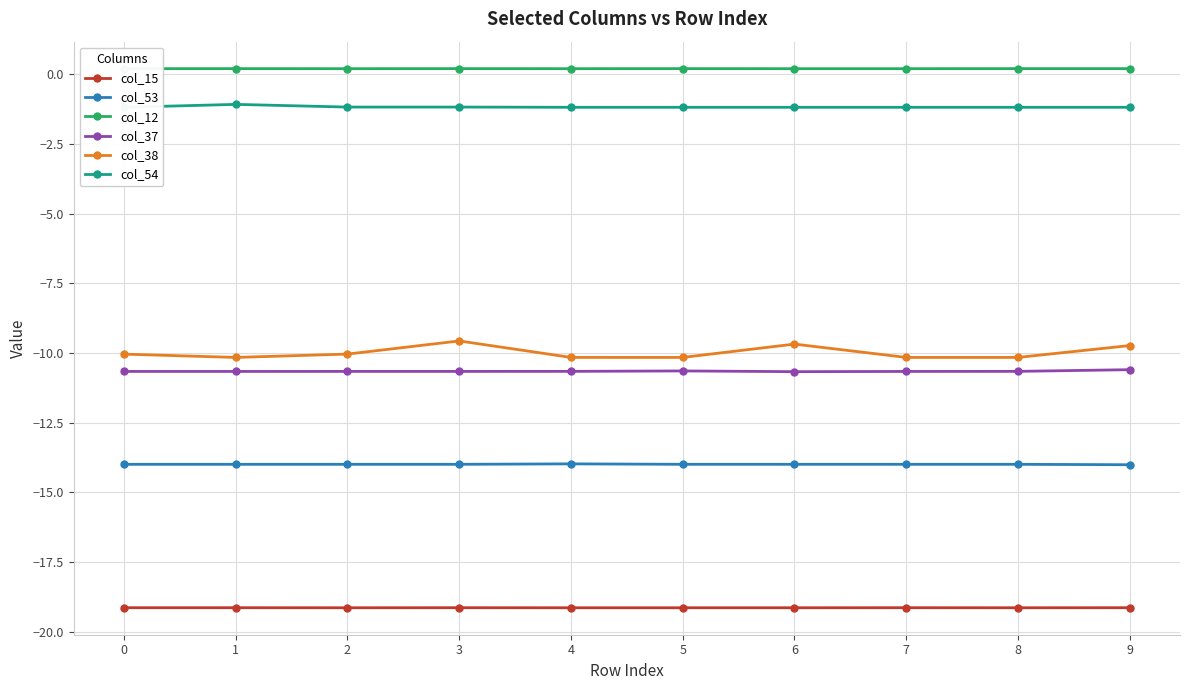

The value of col_53 at 6 is -24.2. True or false?

False